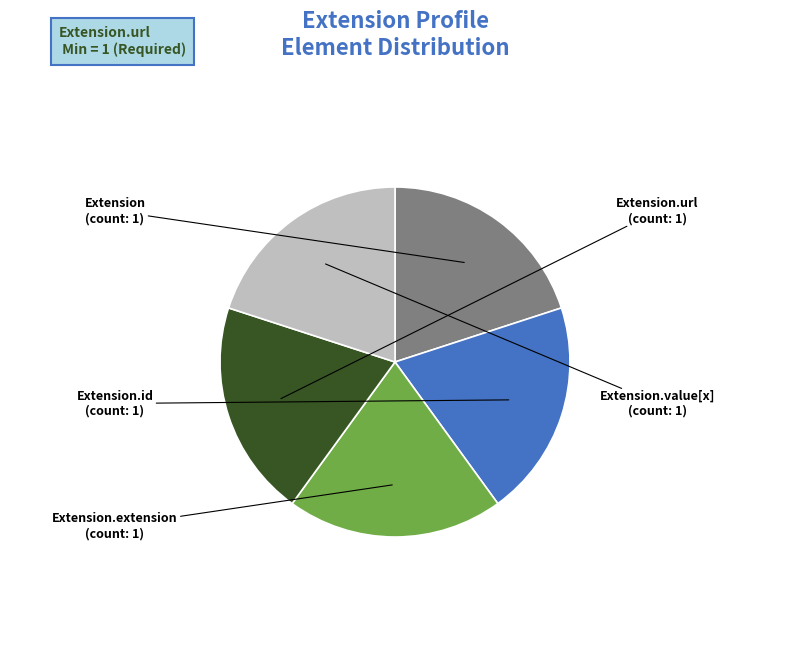

How many segments does this pie chart have?

5